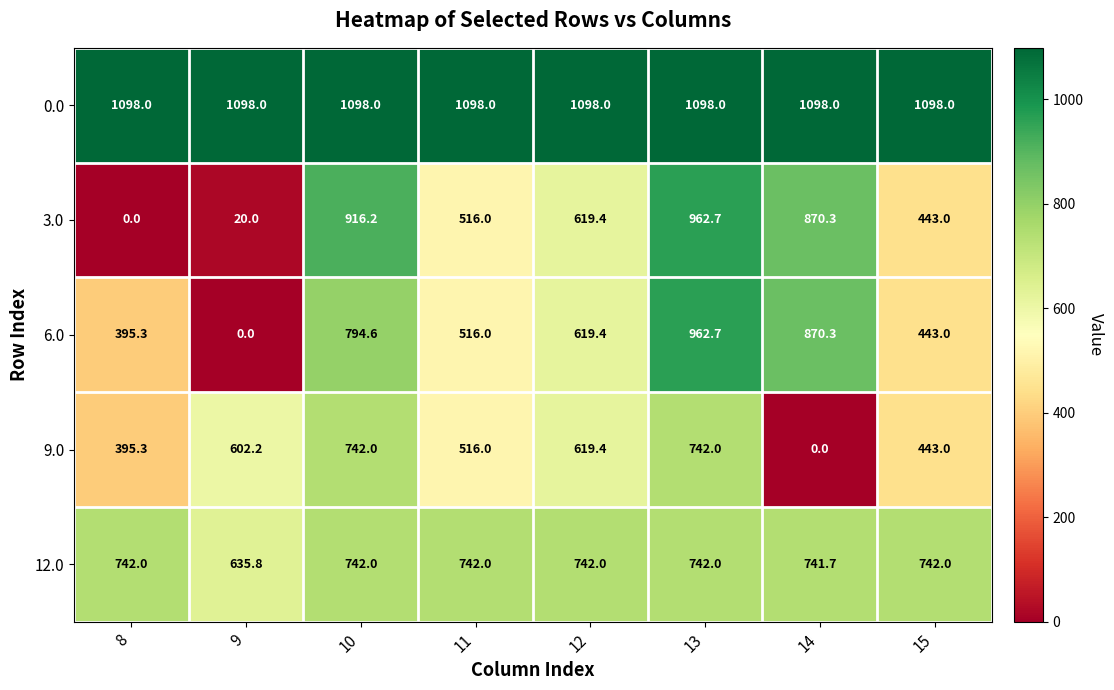

Is the value of 0.0 at 10 greater than the value of 6.0 at 15?

Yes